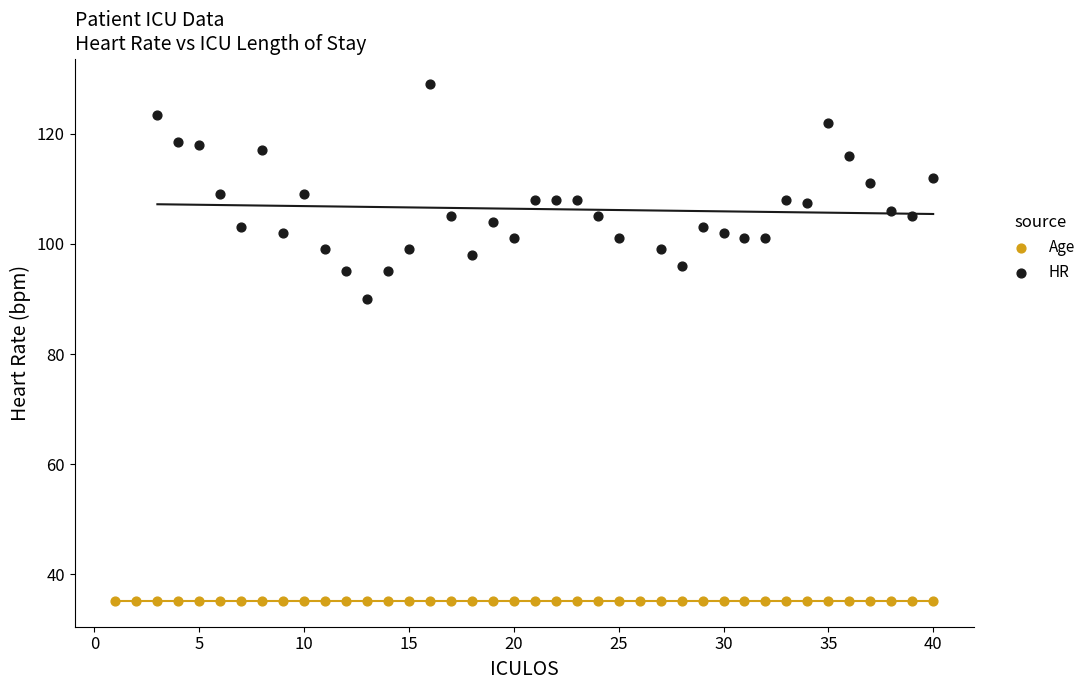

Which series reaches the minimum Y coordinate?

Age